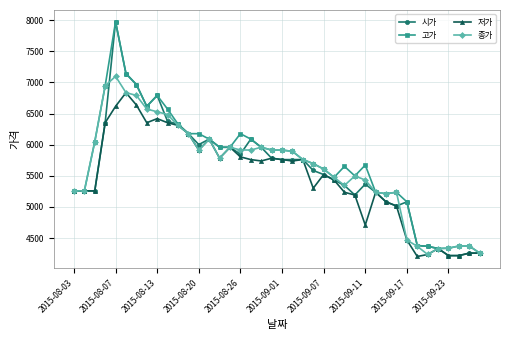

What is the highest value of the 고가 series?

7975